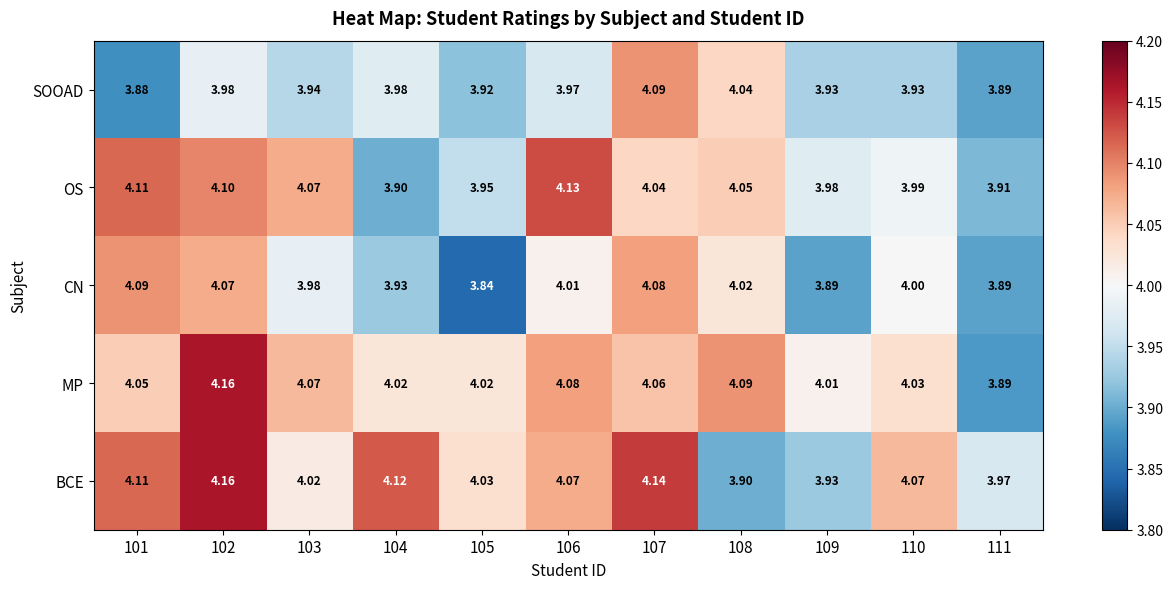

Rank the series at 106 from highest to lowest value.

OS, MP, BCE, CN, SOOAD